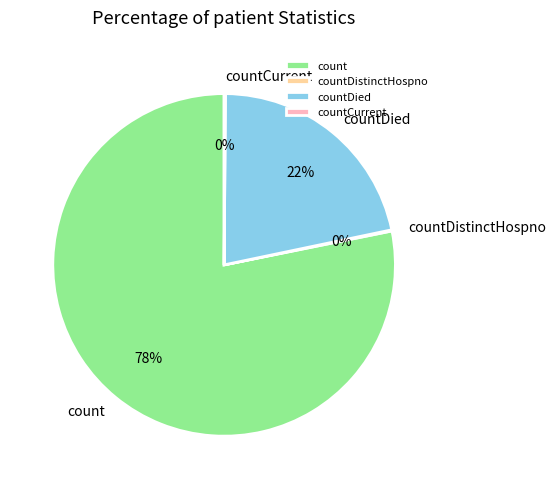

Is there any slice that represents more than half of the pie?

Yes